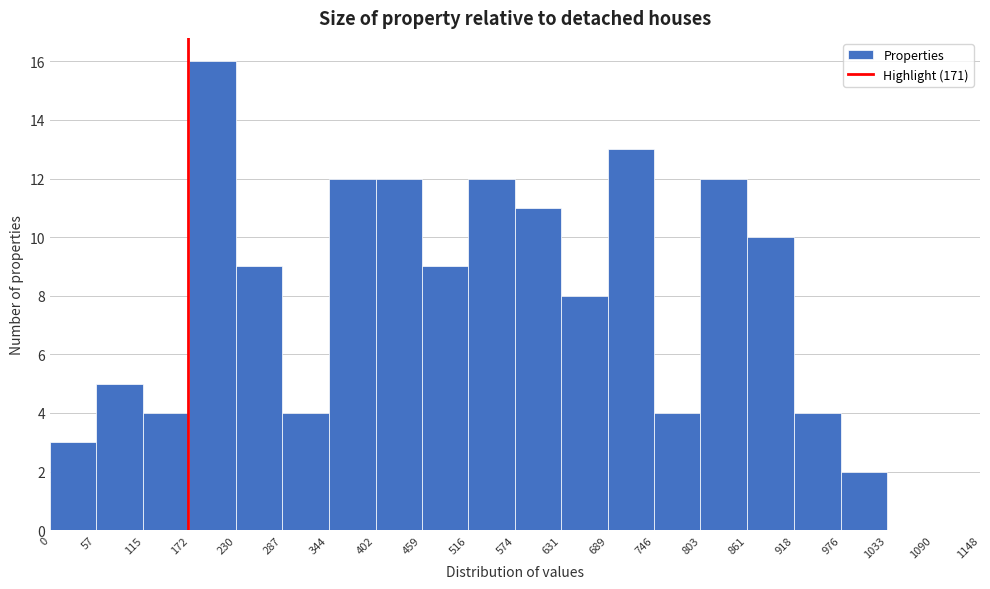

Reading left to right, transcribe this chart: for each bar, give the range it covers on the x-axis and its height. The values are not printed on the chart, so give them approximately, as read against the axis.

0 to 57: 3
57 to 115: 5
115 to 172: 4
172 to 230: 16
230 to 287: 9
287 to 344: 4
344 to 402: 12
402 to 459: 12
459 to 516: 9
516 to 574: 12
574 to 631: 11
631 to 689: 8
689 to 746: 13
746 to 803: 4
803 to 861: 12
861 to 918: 10
918 to 976: 4
976 to 1033: 2
1033 to 1090: 0
1090 to 1148: 0